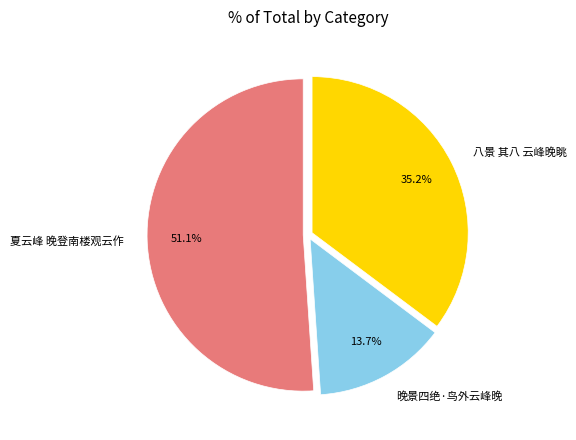

What percentage is NOT represented by 夏云峰 晚登南楼观云作?

48.9%